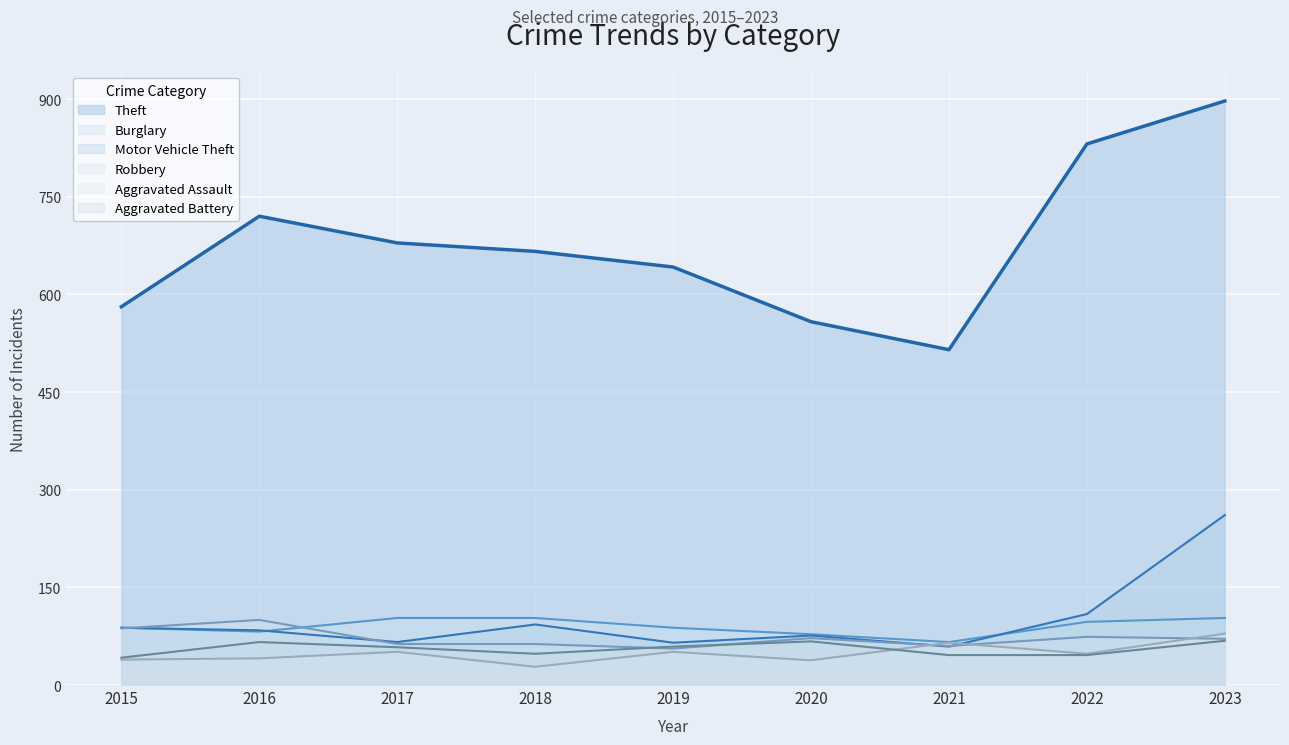

What is the maximum value for Aggravated Assault?

79